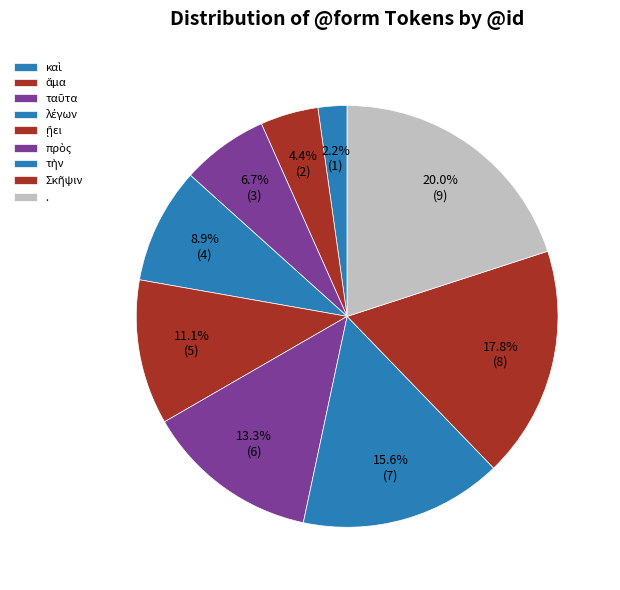

To the nearest percent, what portion does Σκῆψιν represent?

18%